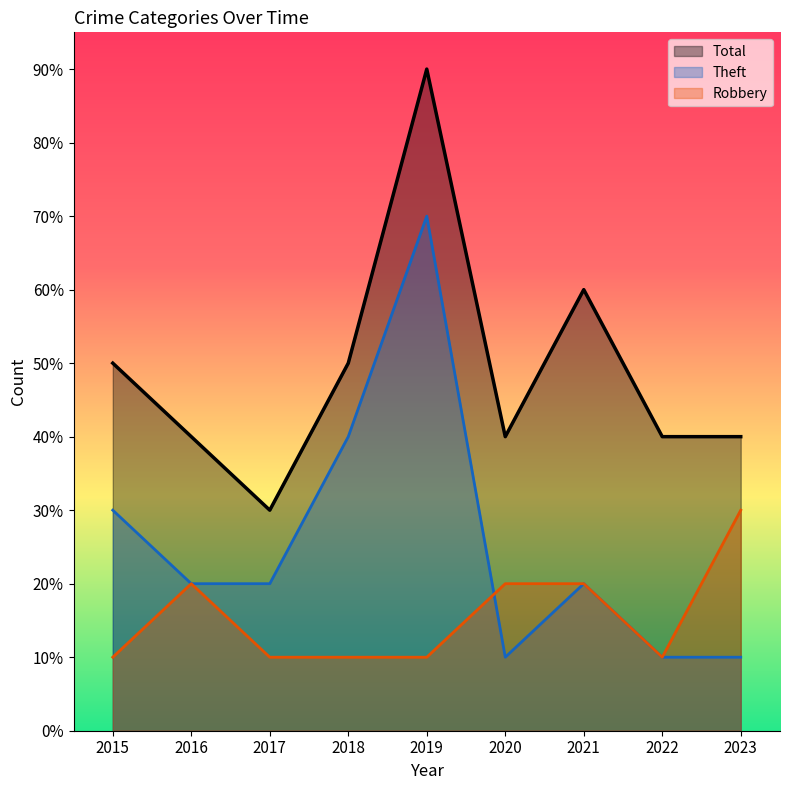

The Robbery series shows 2 at 2016. True or false?

True